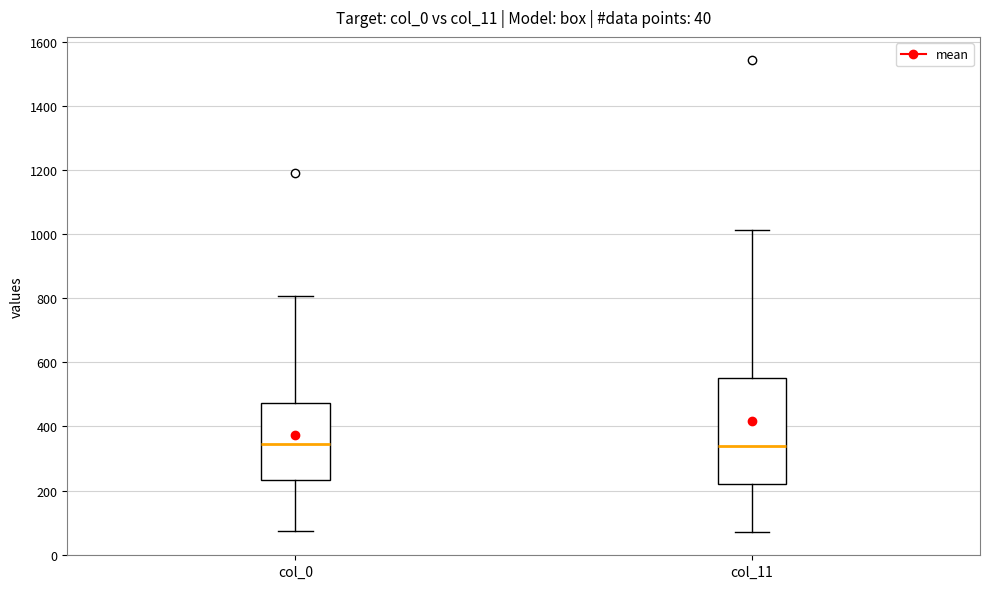

Comparing the boxes themselves (not the whiskers), which one is the tallest?

col_11